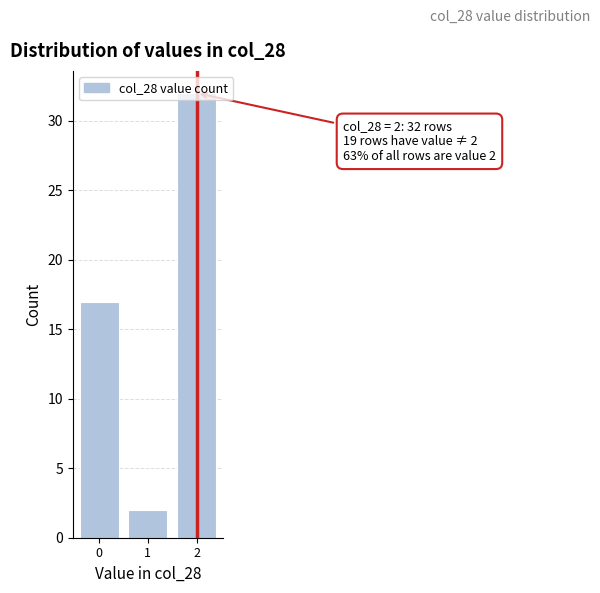

Rank the categories by value from highest to lowest.

2, 0, 1